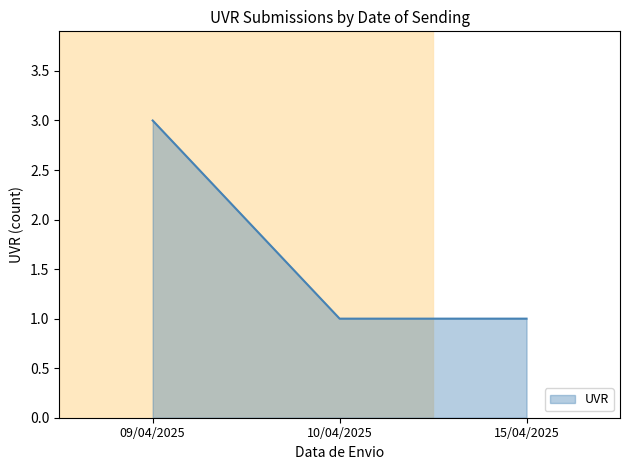

Count the number of categories in the chart.

3